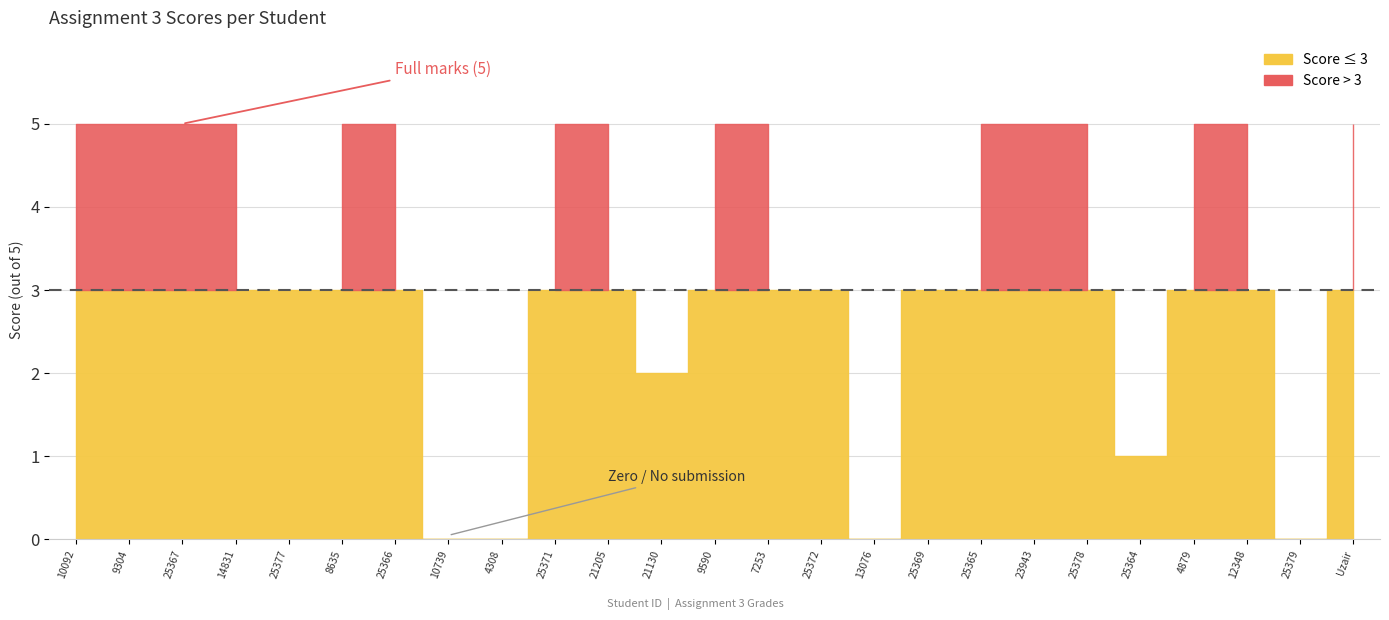

Count the values in the range 3 to 5.

19